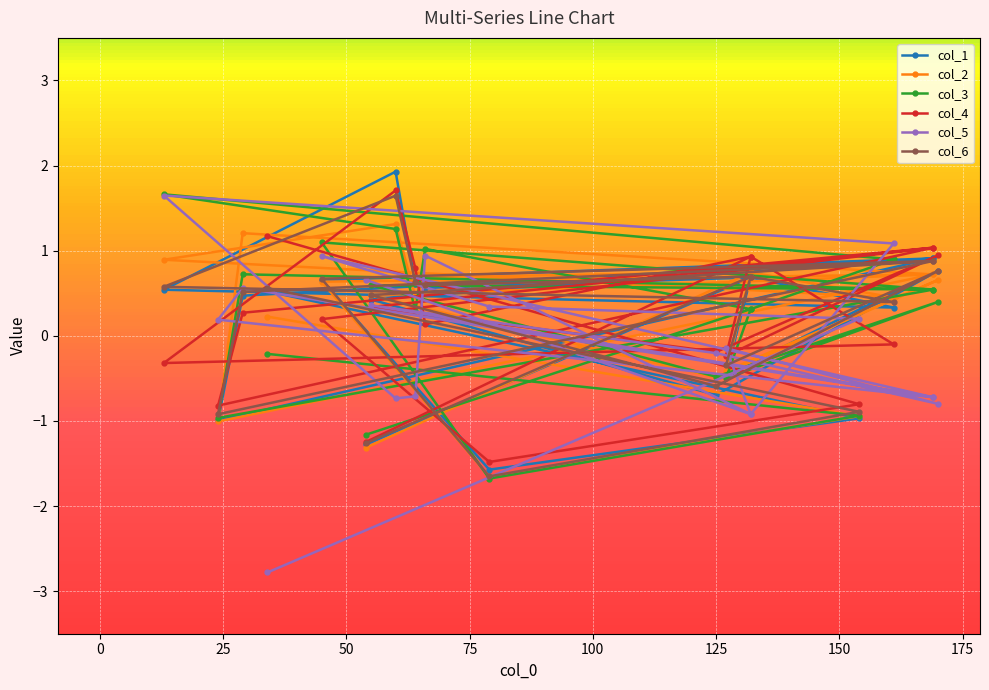

How many interior local peaks does the col_1 series have?

6